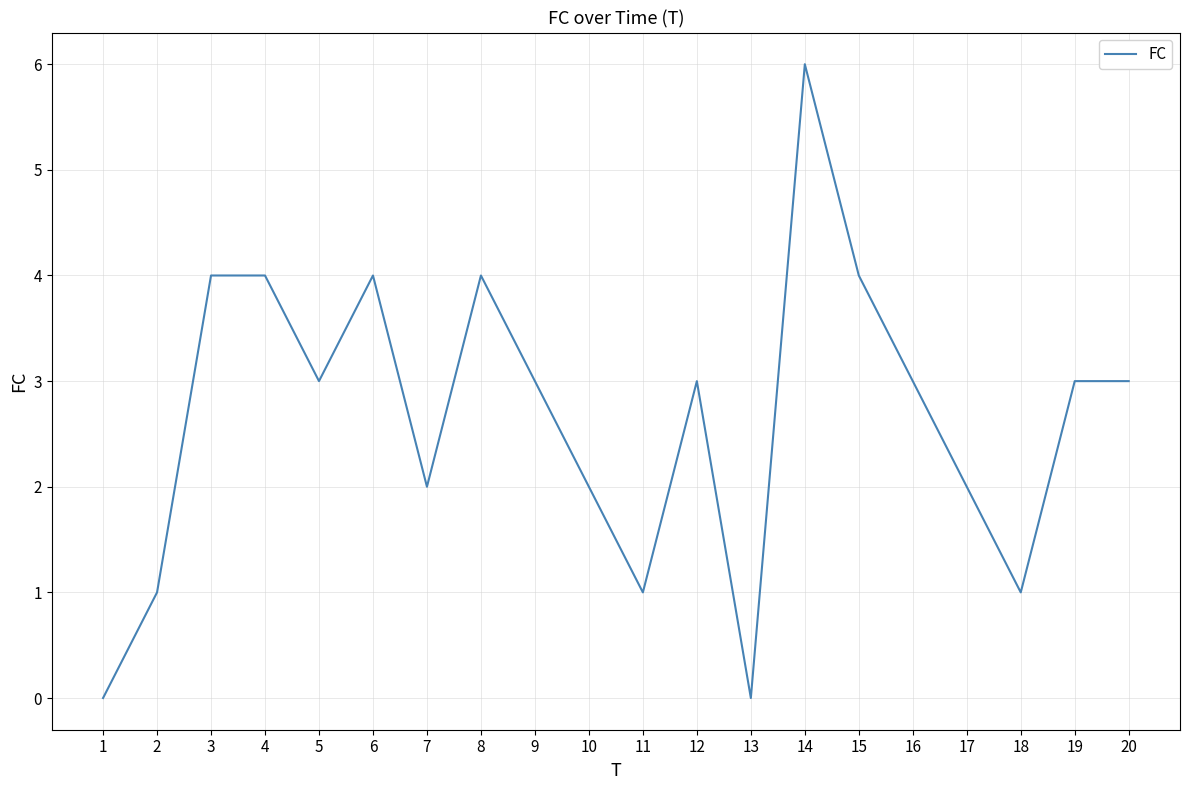

Which has a higher value, 17 or 20?

20